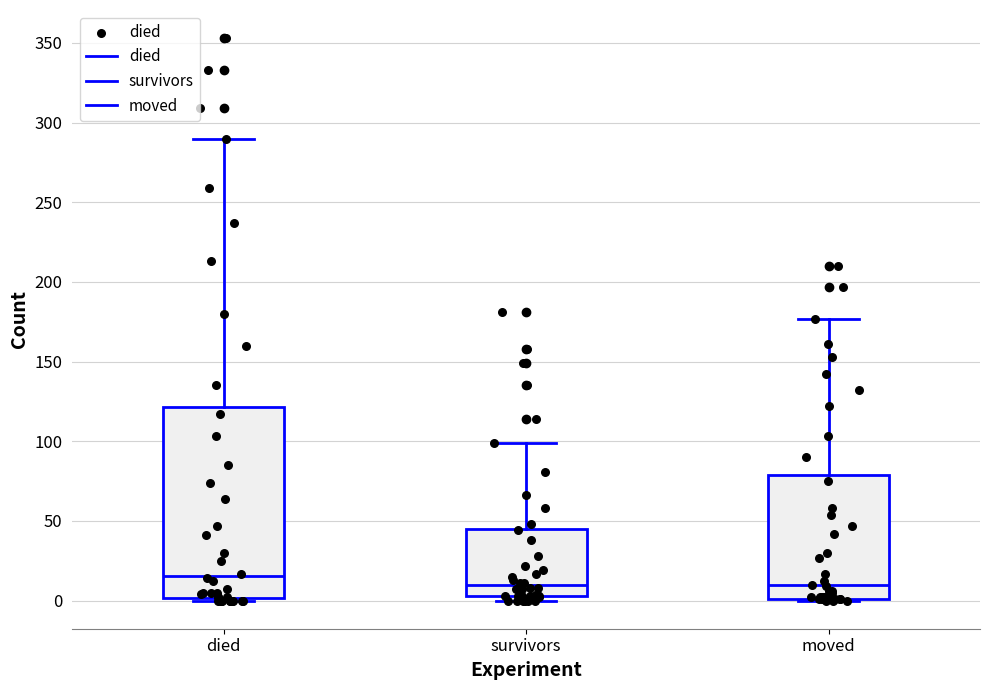

Comparing the boxes themselves (not the whiskers), which one is the tallest?

died